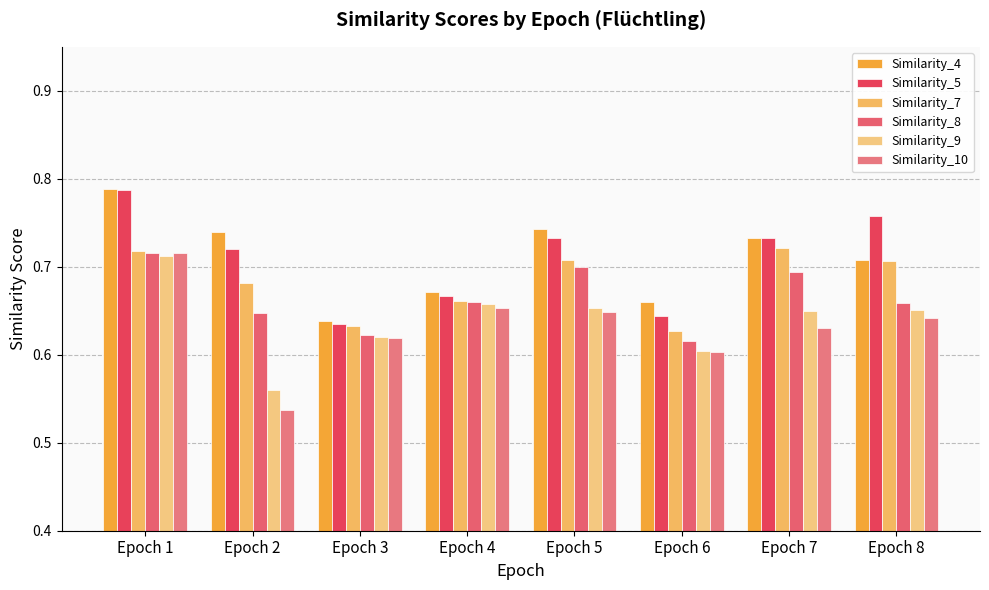

What is the value of the Similarity_4 bar at the 2nd from the left?

0.7